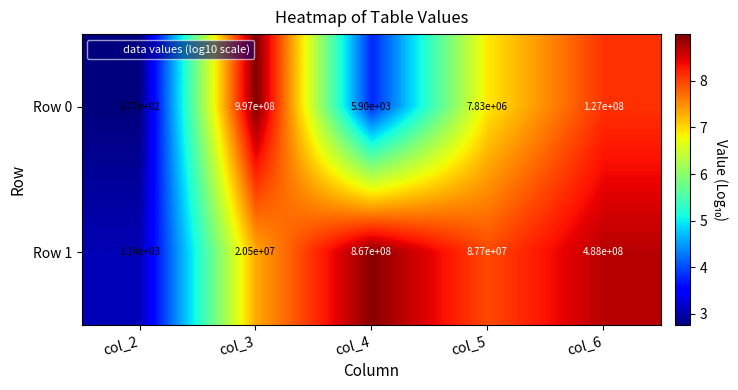

Reading left to right, what are all the values shown in this chart?

Row 0: 577	997000000	5900	7830000	127000000
Row 1: 1140	20500000	867000000	87700000	488000000